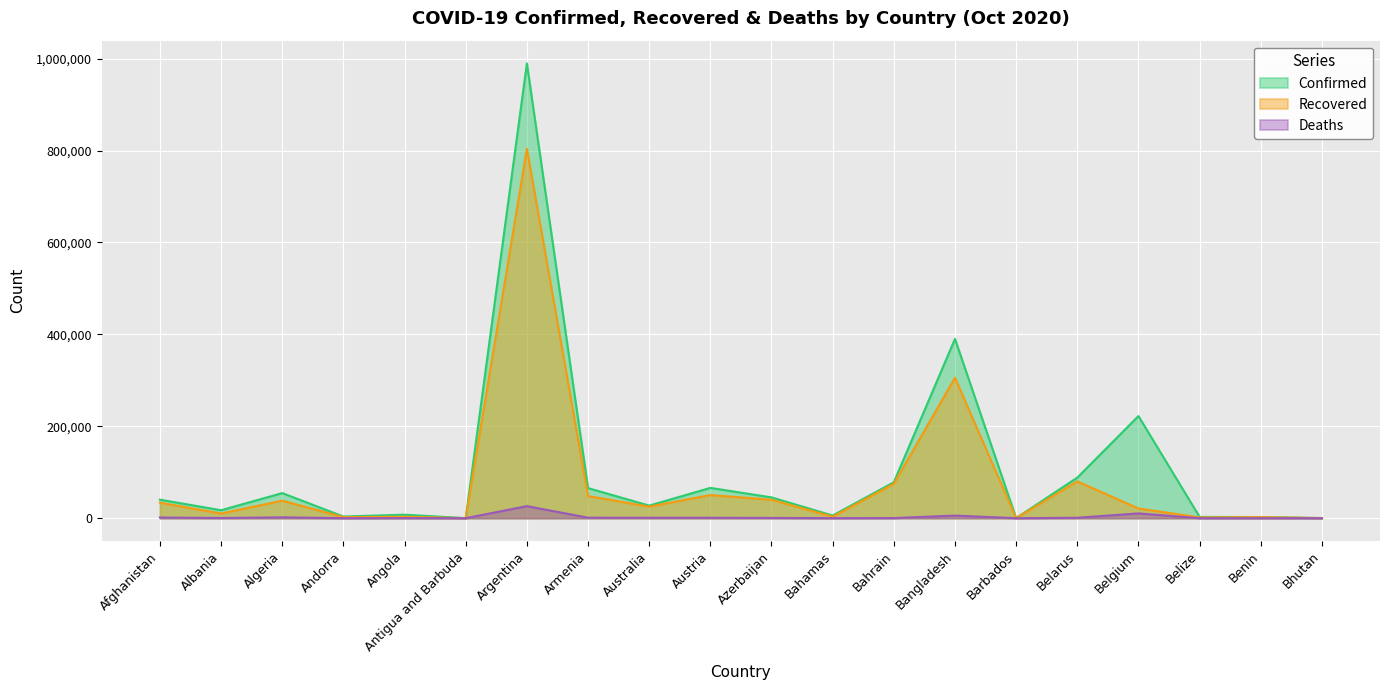

True or false: Recovered and Confirmed cross at least once.

False